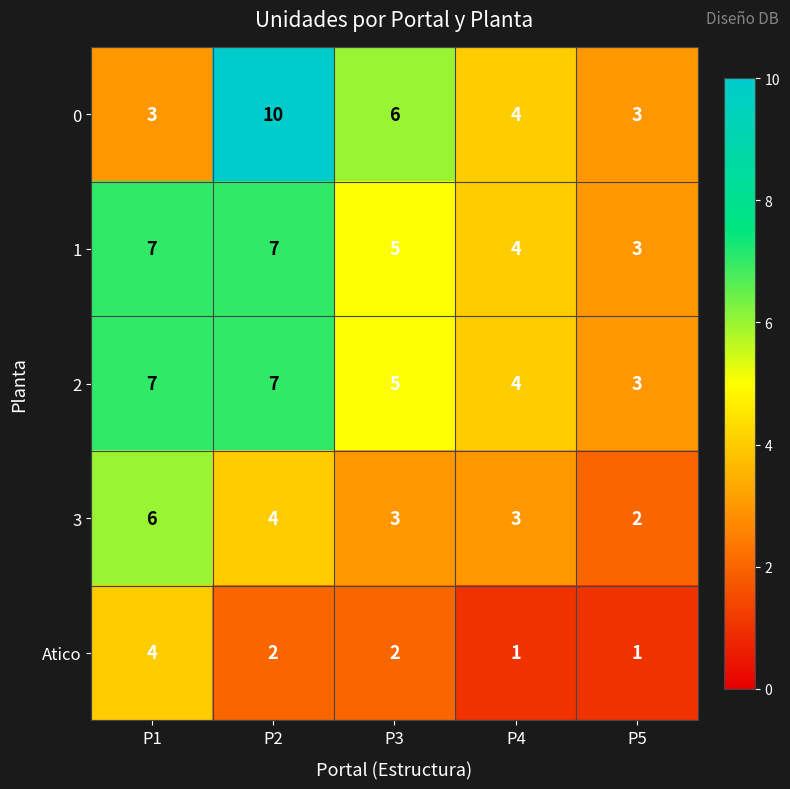

What is the difference between the maximum and minimum values in the 0 series?

7